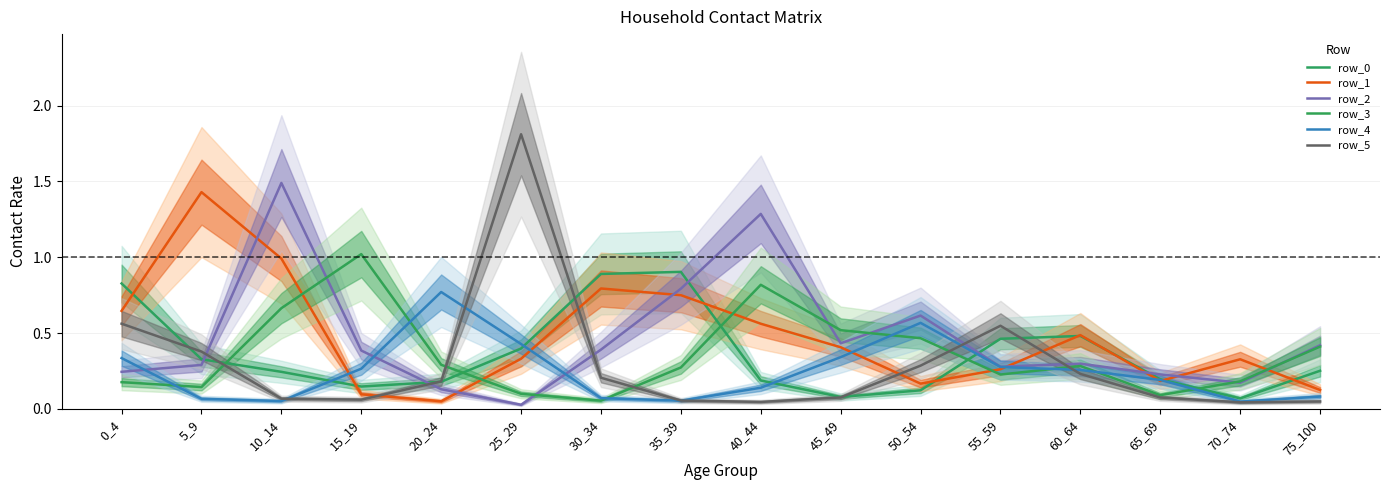

At which category is the sum across all series the highest?

10_14